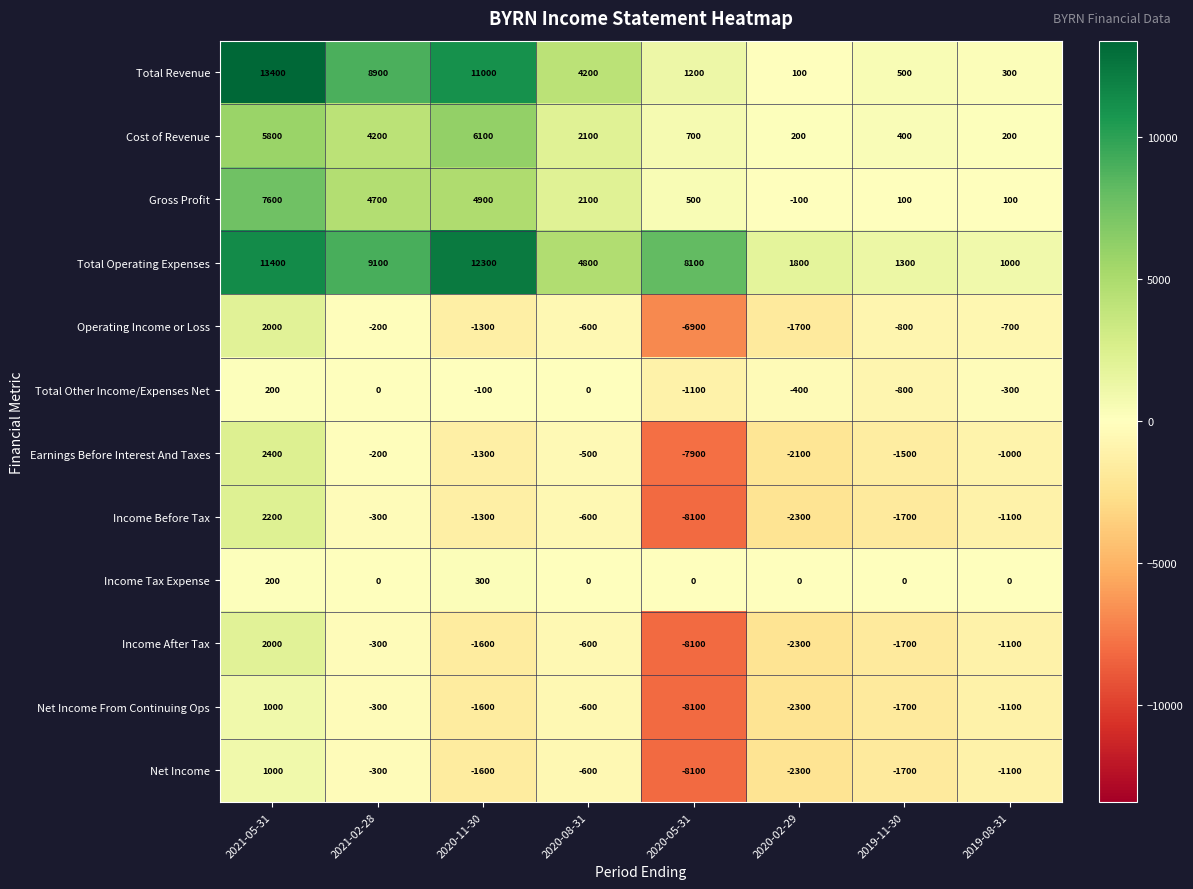

Where does the Total Revenue series first go above 4200?

2021-05-31